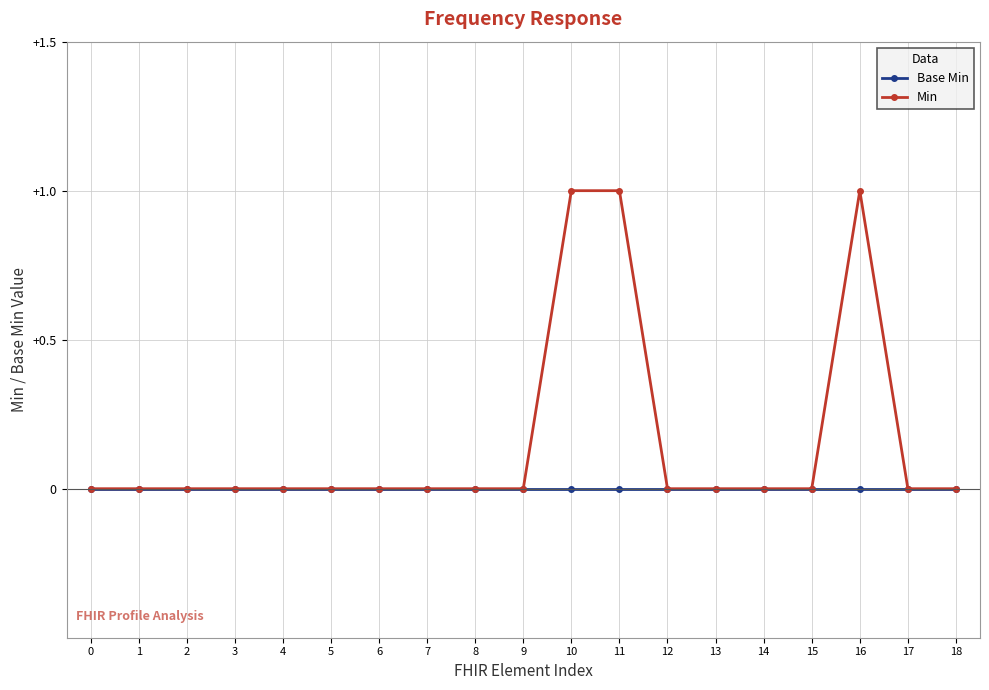

Does the chart display data point markers on the line(s)?

Yes